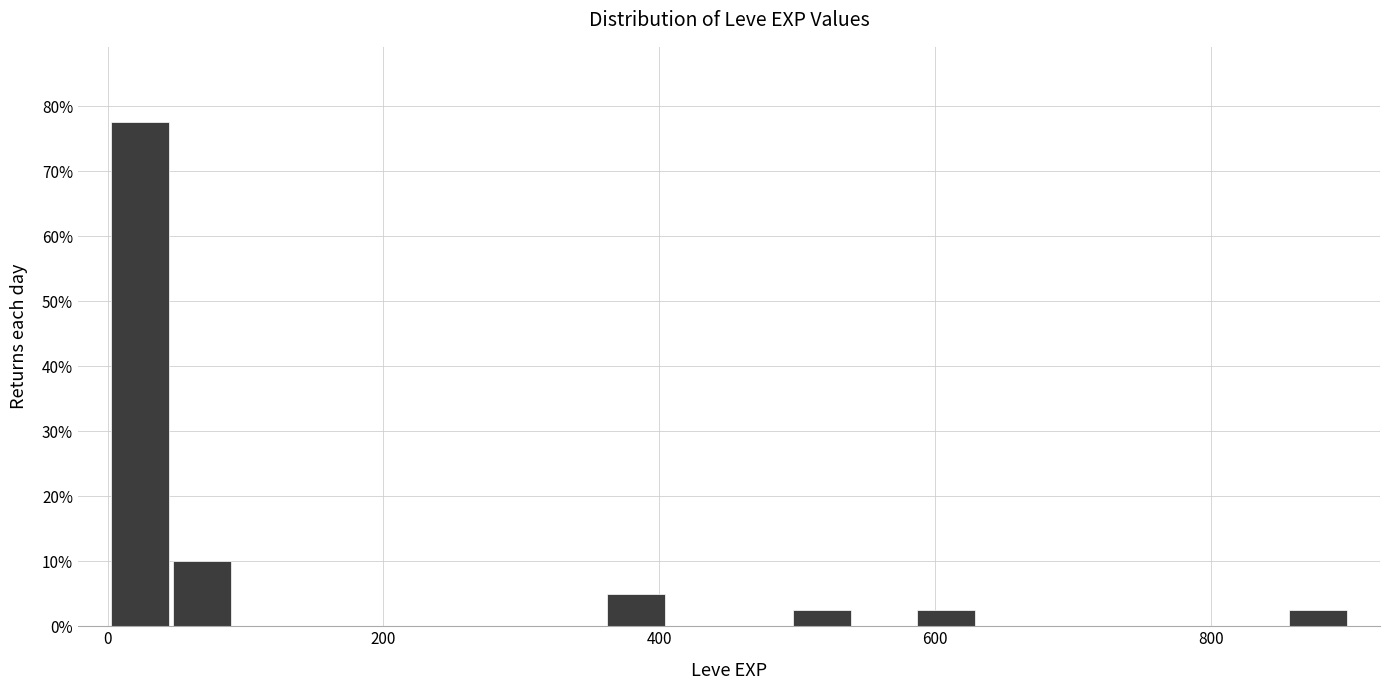

Around what value on the x-axis is the tallest bar? Give the approximate position of its centre, as read against the axis.

20